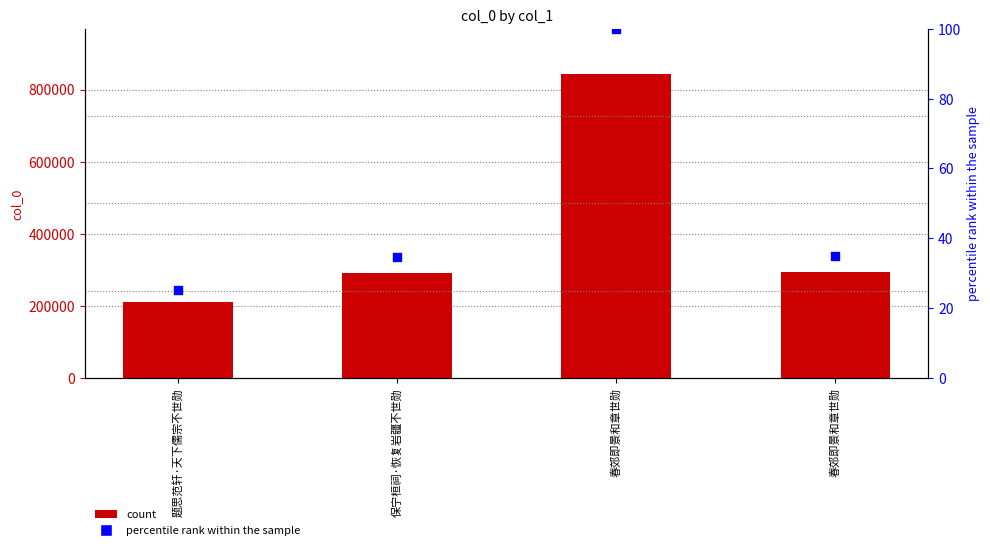

Which series has the largest total across all categories?

col_0